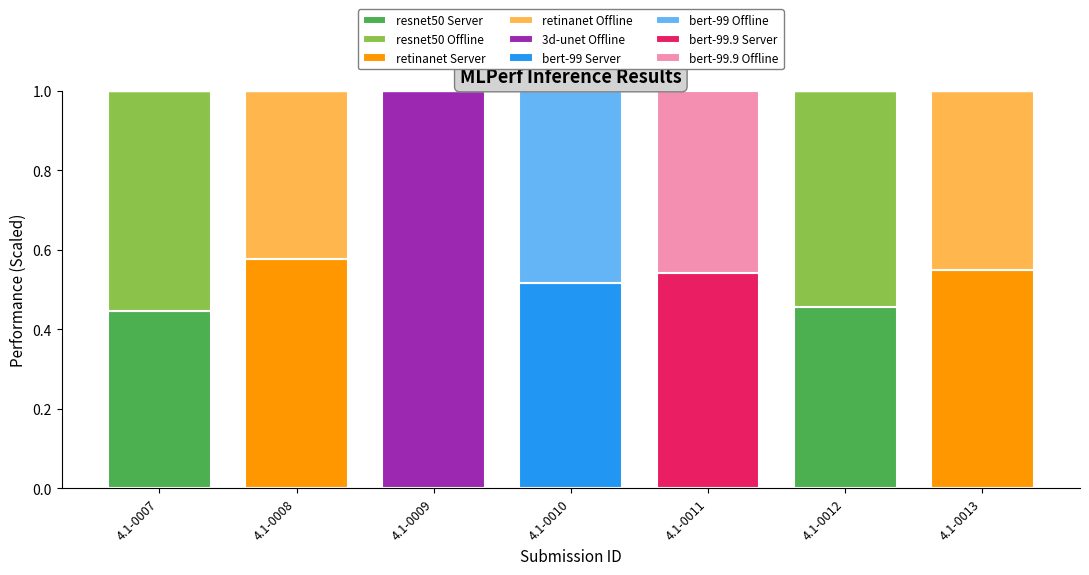

What is the total value across all series at 4.1-0008?

1.0